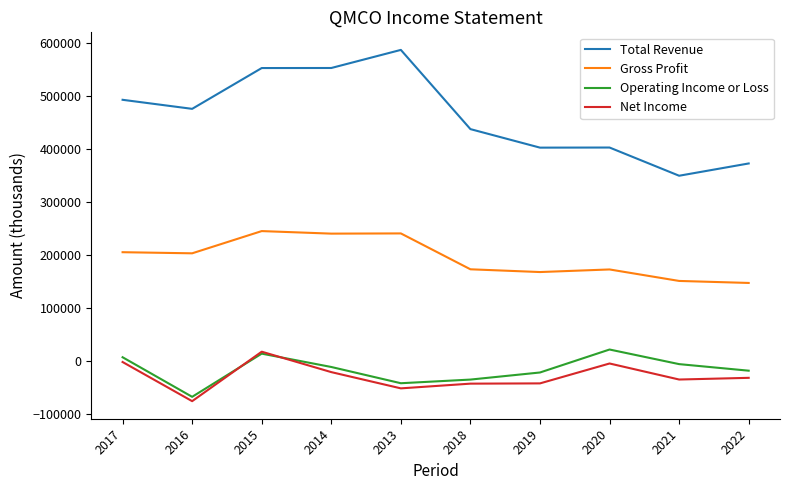

True or false: Operating Income or Loss and Gross Profit intersect in this chart.

False